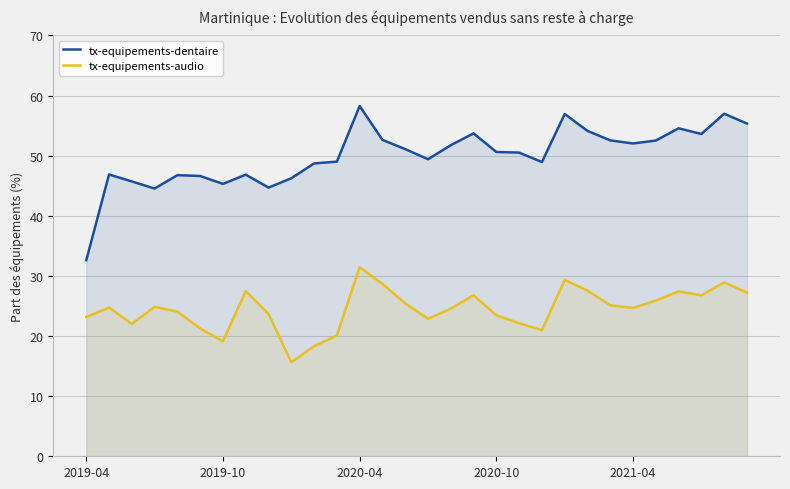

At which label does tx-equipements-audio reach its peak?

2020-04